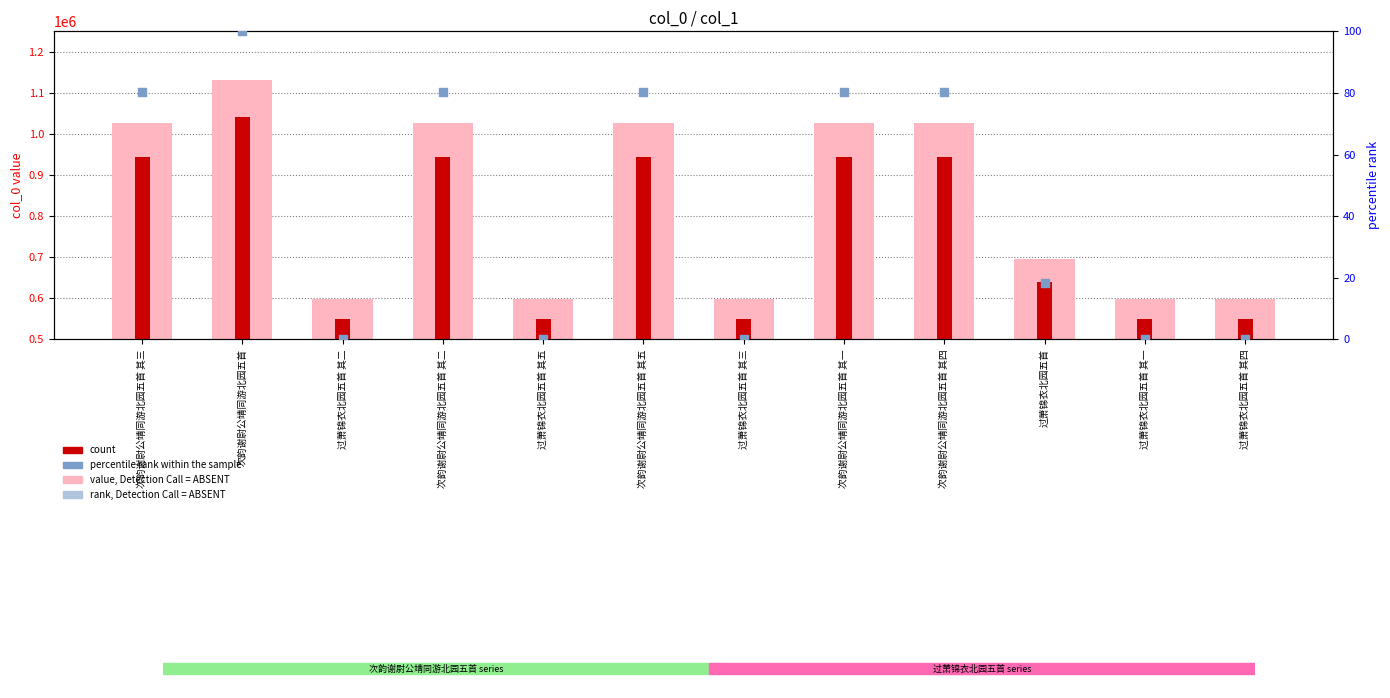

Which series contains the lowest Y value?

percentile rank within the sample